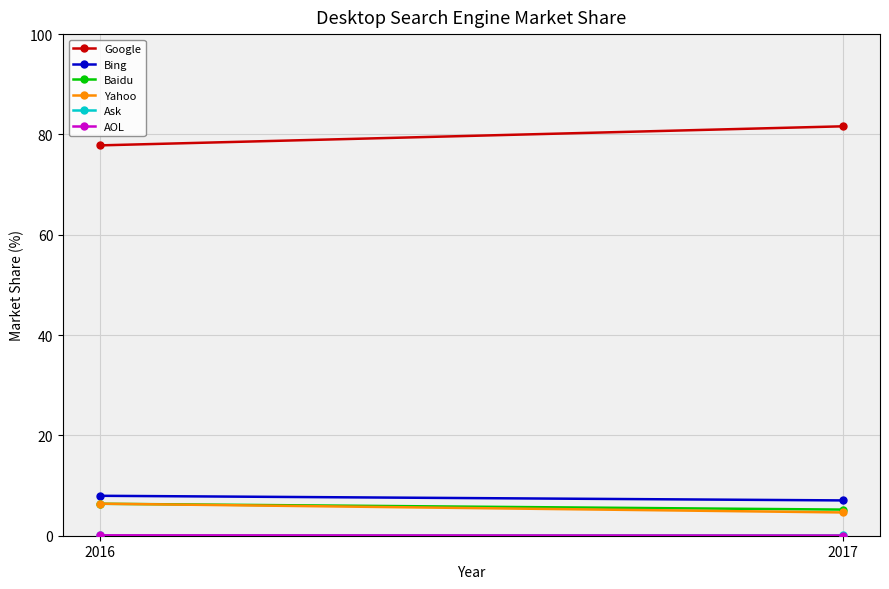

What is the total value across all series at 2016?

98.8